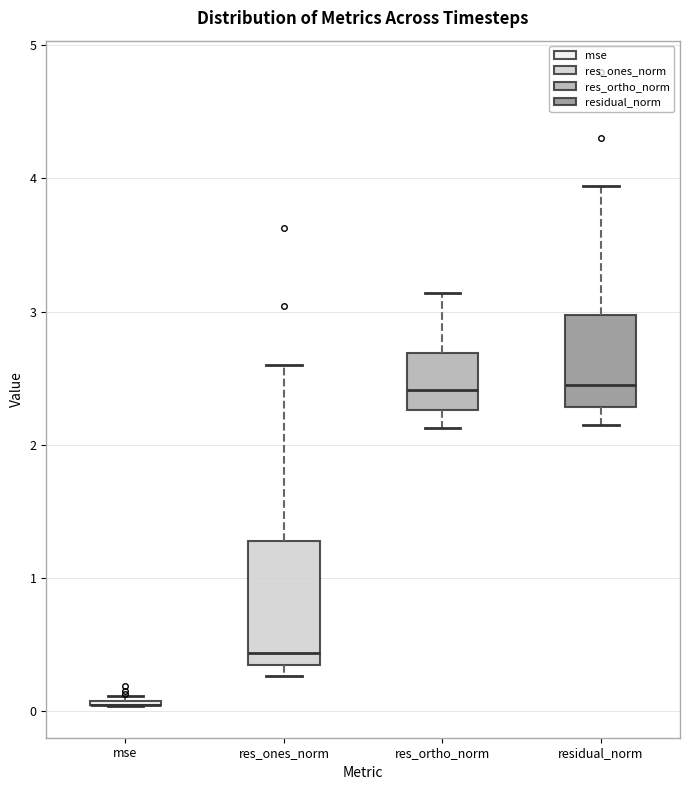

Reading left to right, transcribe this box plot: for each box, give where its median line is, the range the box spans, and where its two whiskers end, as read against the y-axis. The values are not printed on the chart, so give them approximately, as read against the axis.

mse: box collapsed to a line at 0.0, whiskers 0.0 to 0.1
res_ones_norm: median 0.4, box 0.3 to 1.3, whiskers 0.3 (just below the box's lower edge) to 2.6
res_ortho_norm: median 2.4, box 2.3 to 2.7, whiskers 2.1 to 3.1
residual_norm: median 2.4, box 2.3 to 3.0, whiskers 2.1 to 3.9